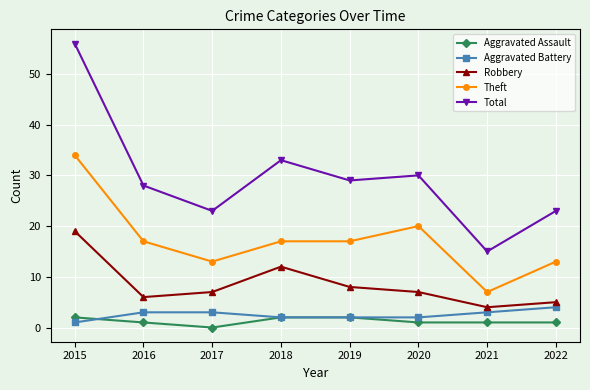

True or false: Total and Theft cross at least once.

False